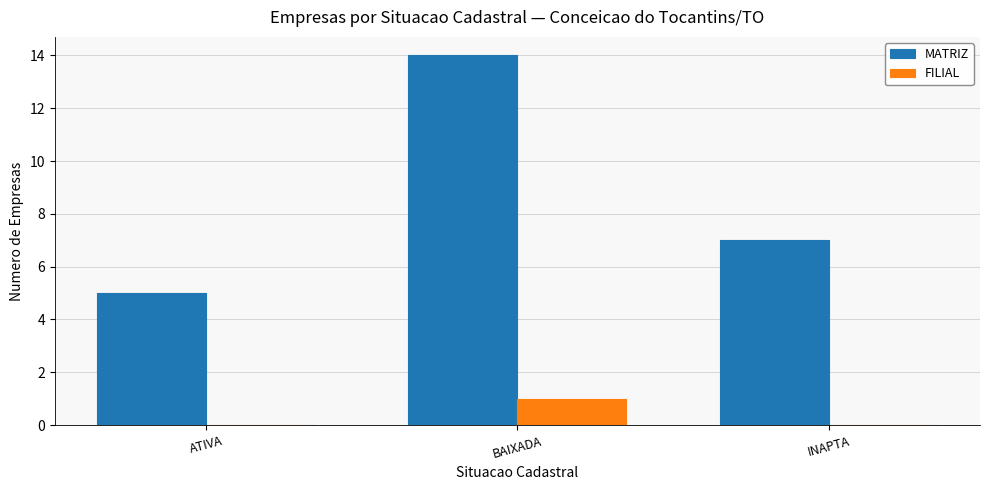

How many groups of bars are there?

3